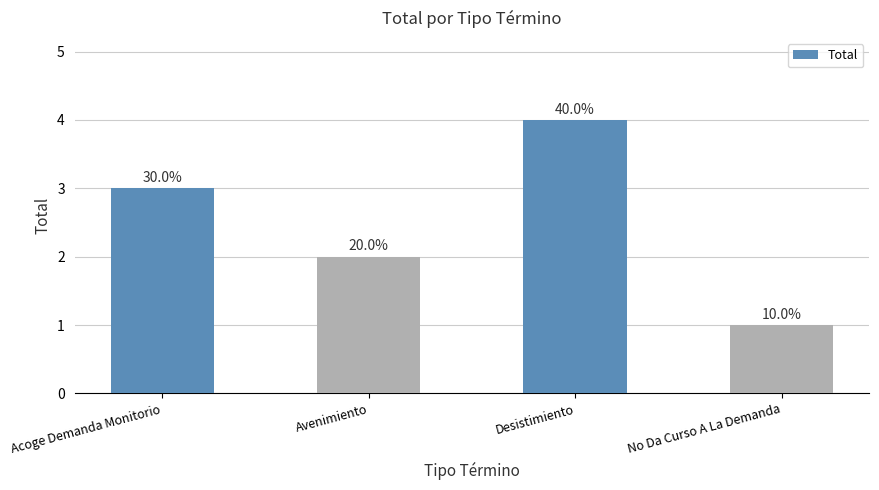

Count the values in the range 2 to 4.

3